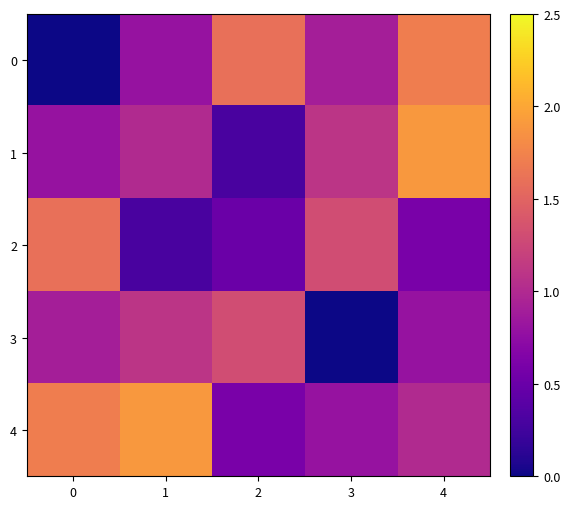

At how many categories does at least one series exceed 1?

5